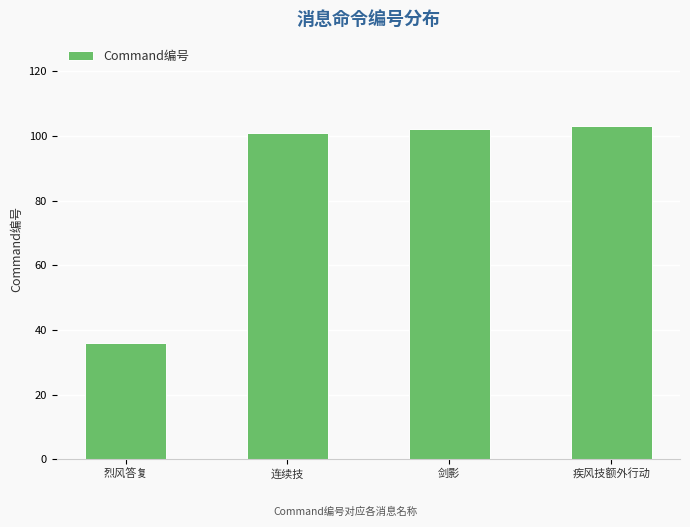

What is the approximate value at 连续技?

101